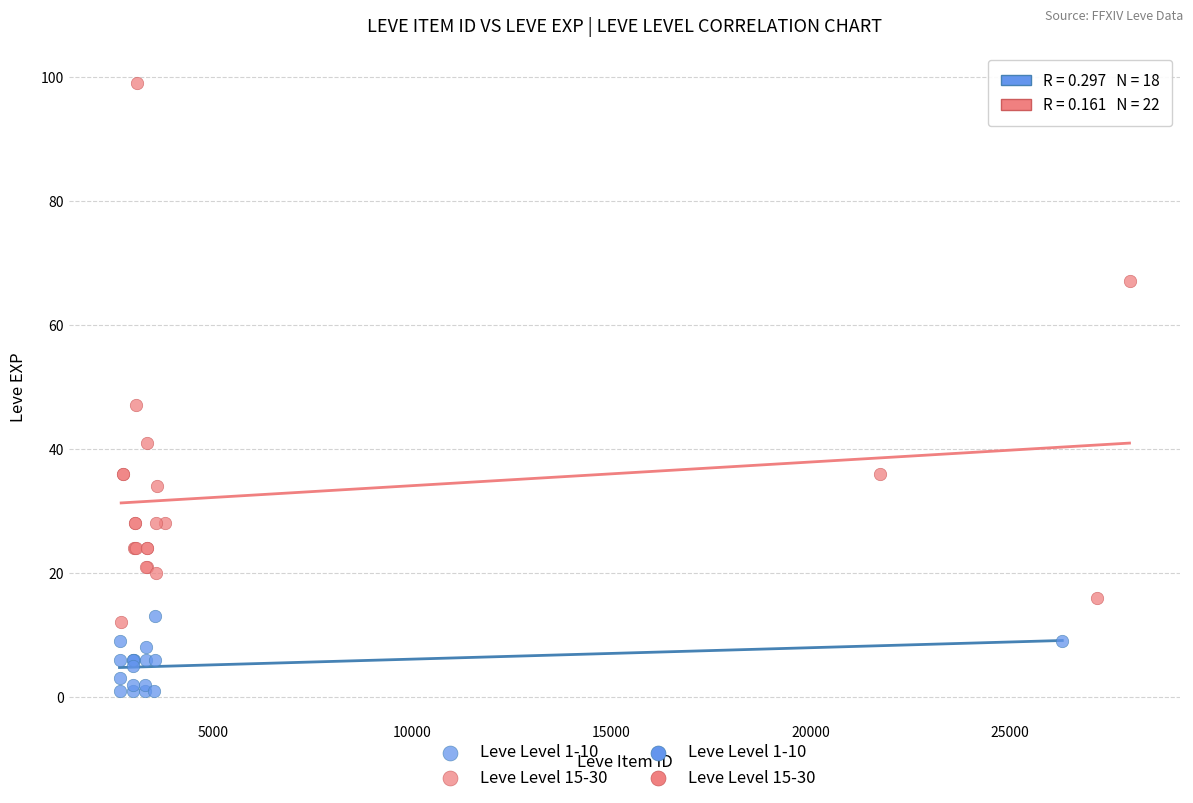

Which series has the widest spread of Y values?

Leve Level 15-30